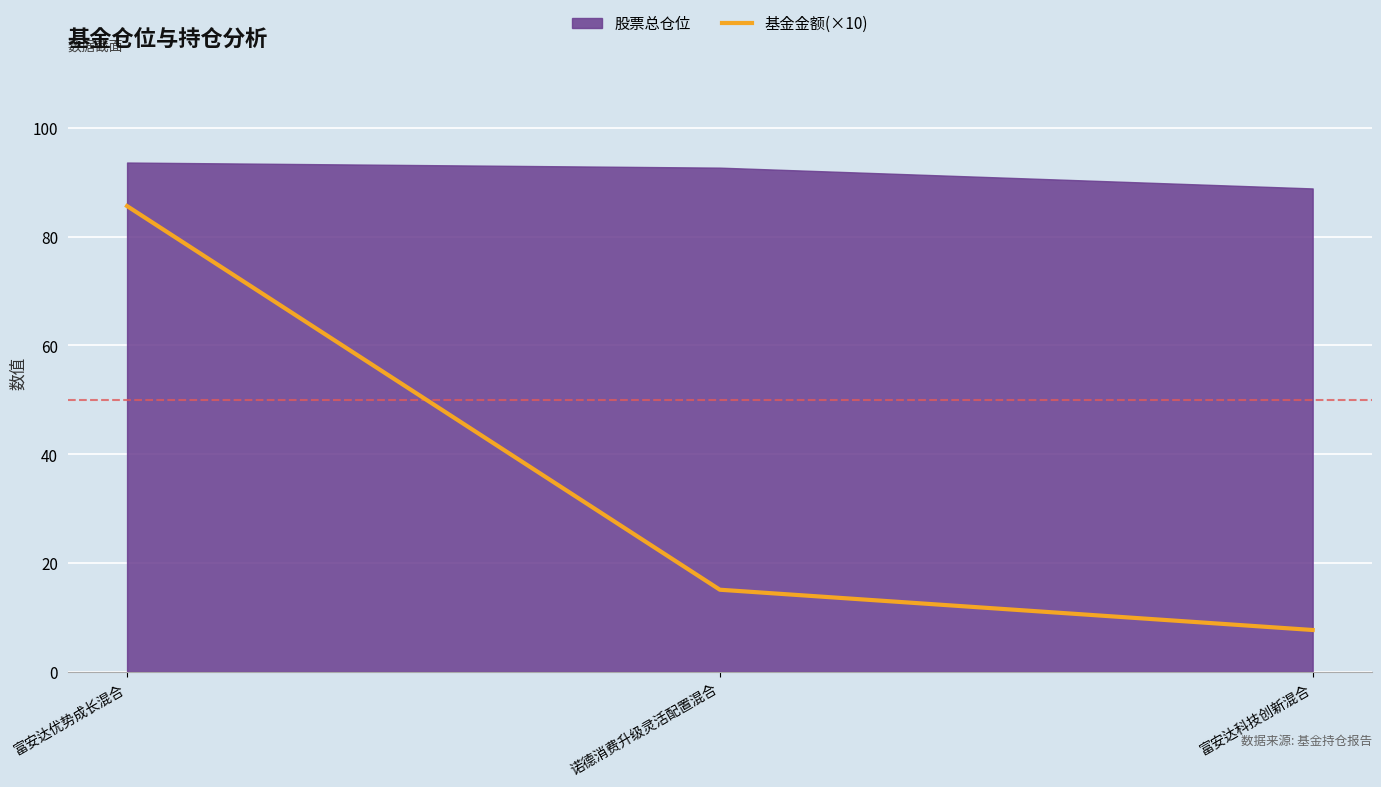

Is it true that 基金金额(×10) equals 25.2 at 富安达优势成长混合?

False